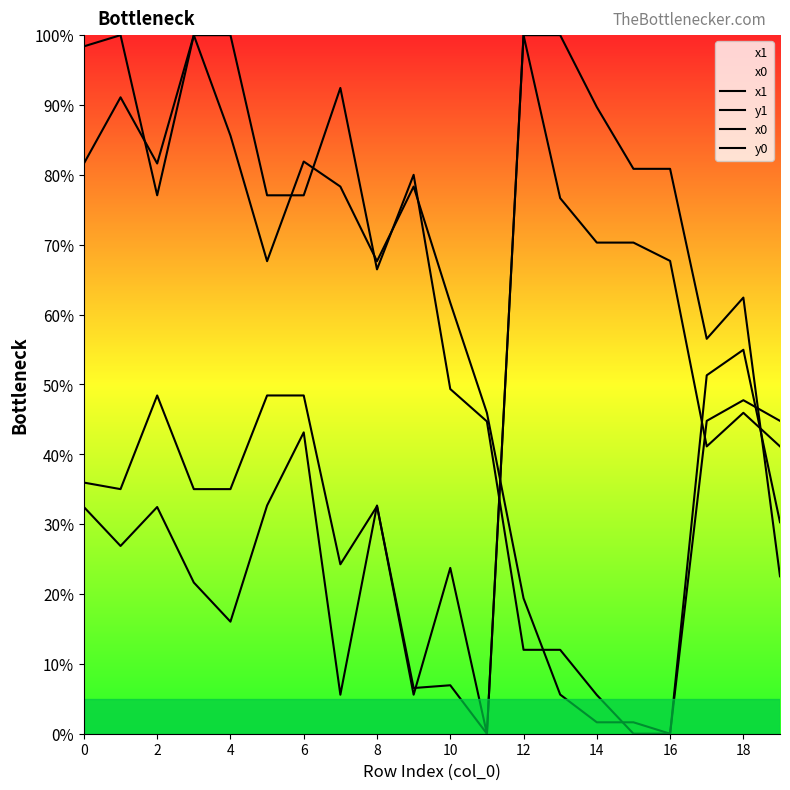

Is the value of y0 at 0 greater than the value of x0 at 18?

Yes